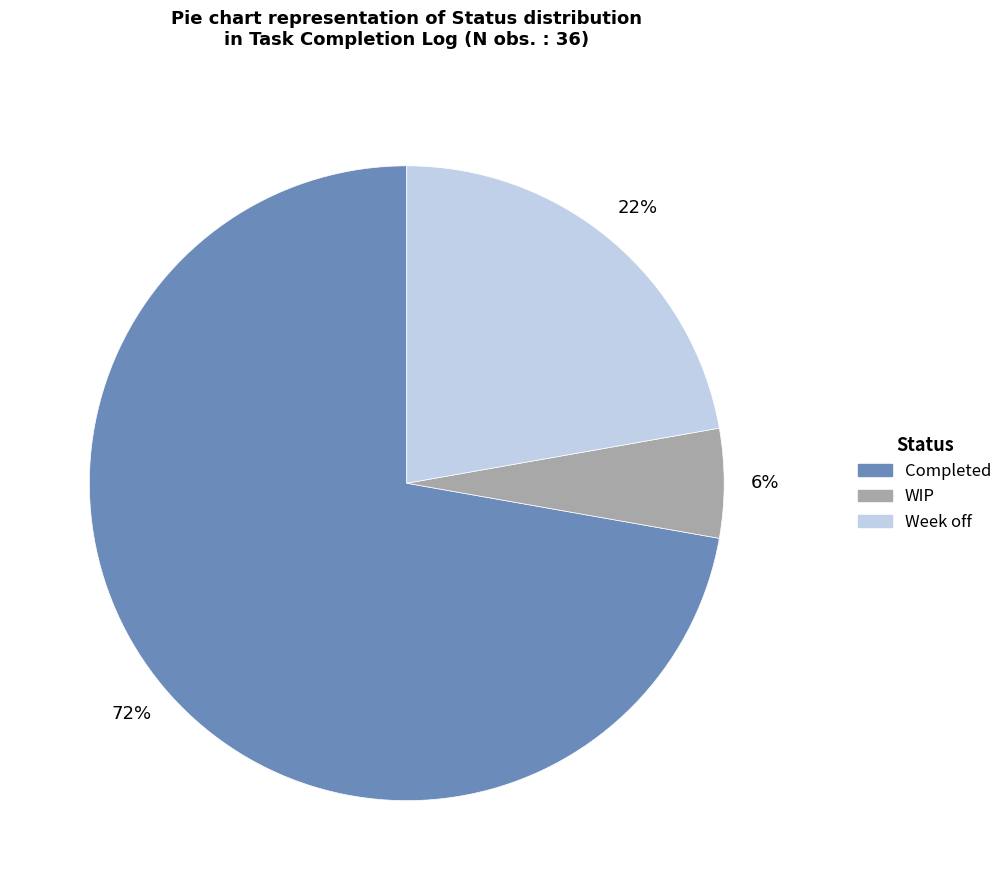

True or false: Week off accounts for 14% of the total.

False